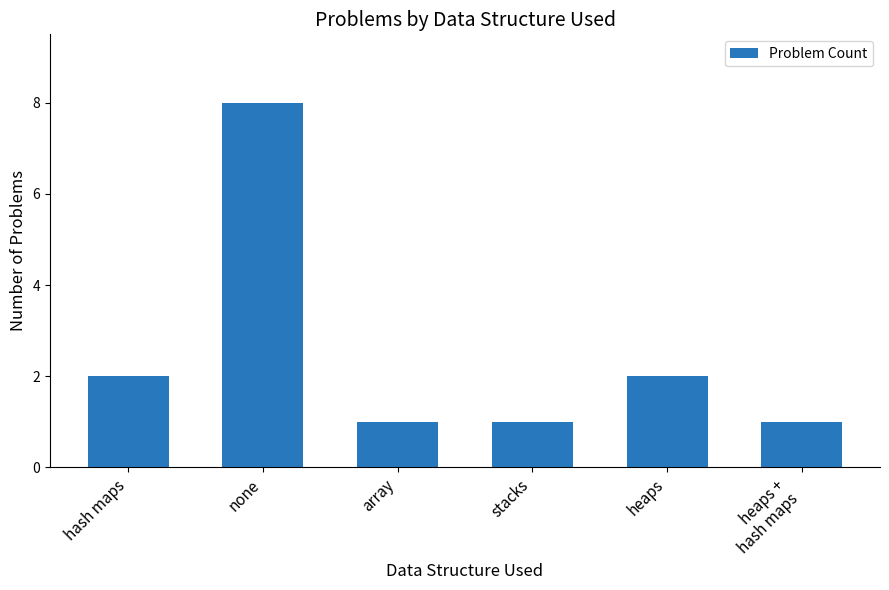

True or false: the data shows 1 at stacks.

True